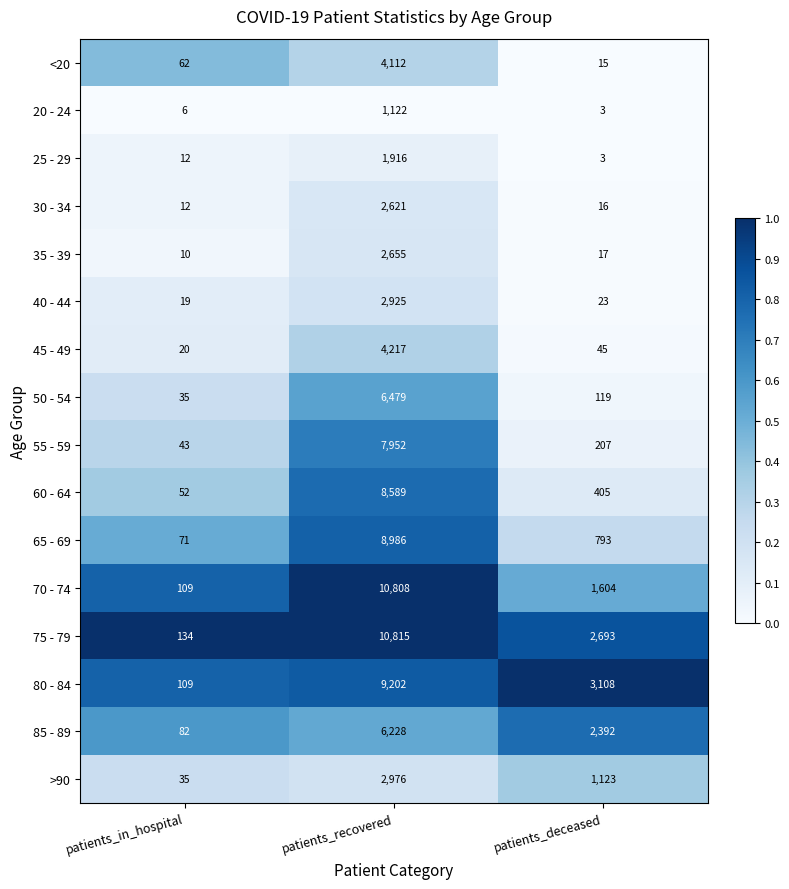

What is the difference between the maximum and minimum values in the 45 - 49 series?

4197